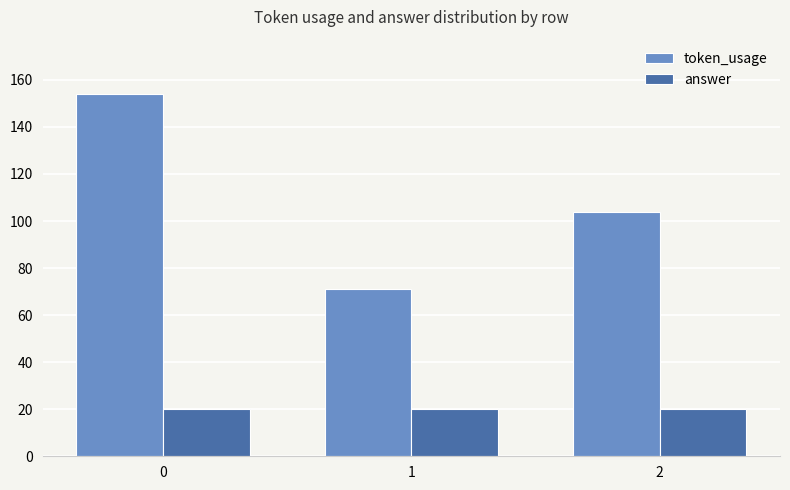

What is the difference between the maximum and minimum values in the token_usage series?

83